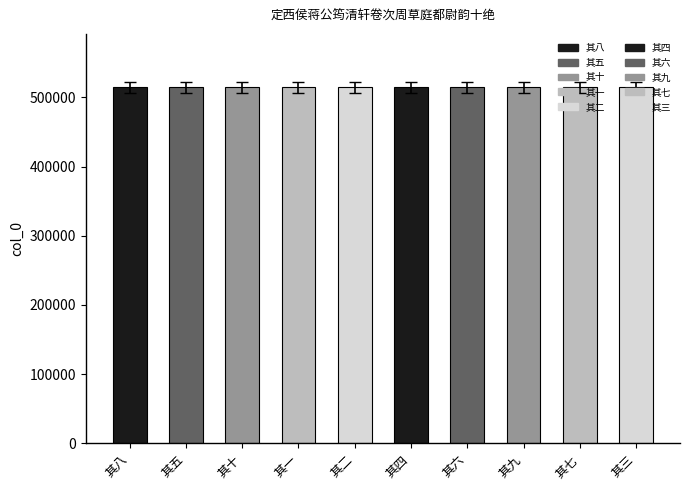

At which category does the chart reach its peak across all series?

其十